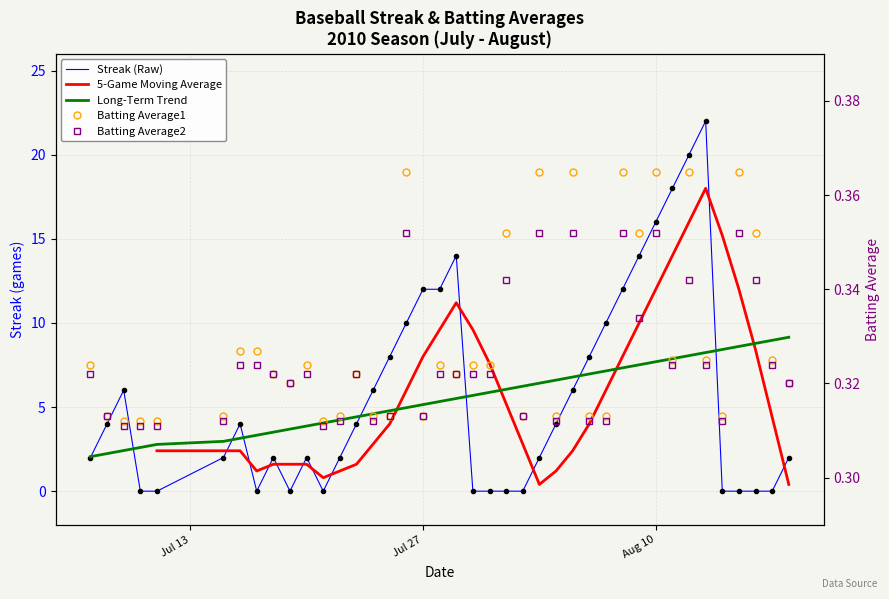

How many values in the Long-Term Trend series exceed 5?

23